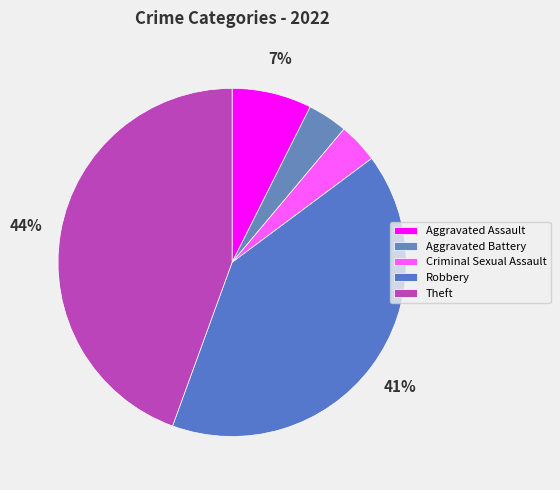

Which category has the biggest portion of the pie?

Theft